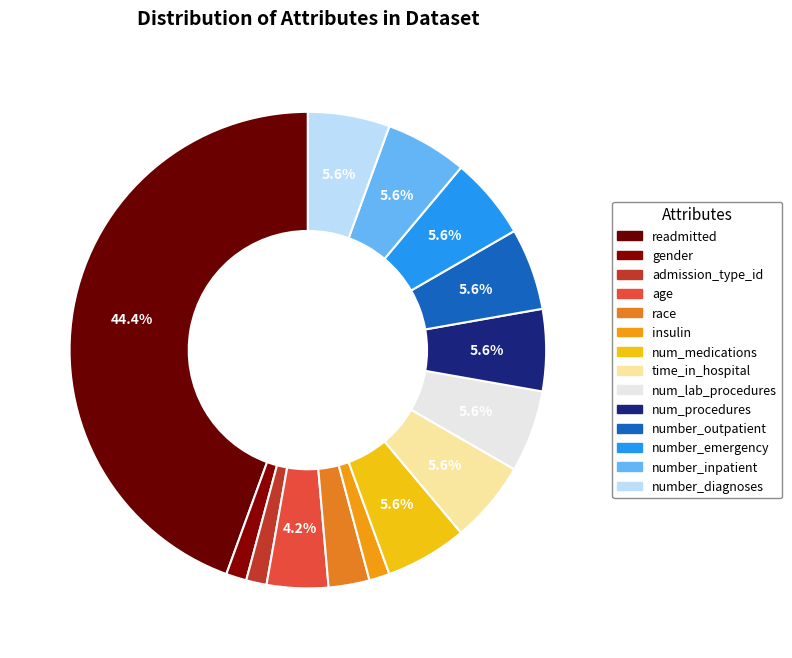

Combined, what portion of the pie is readmitted and number_diagnoses?

50.0%